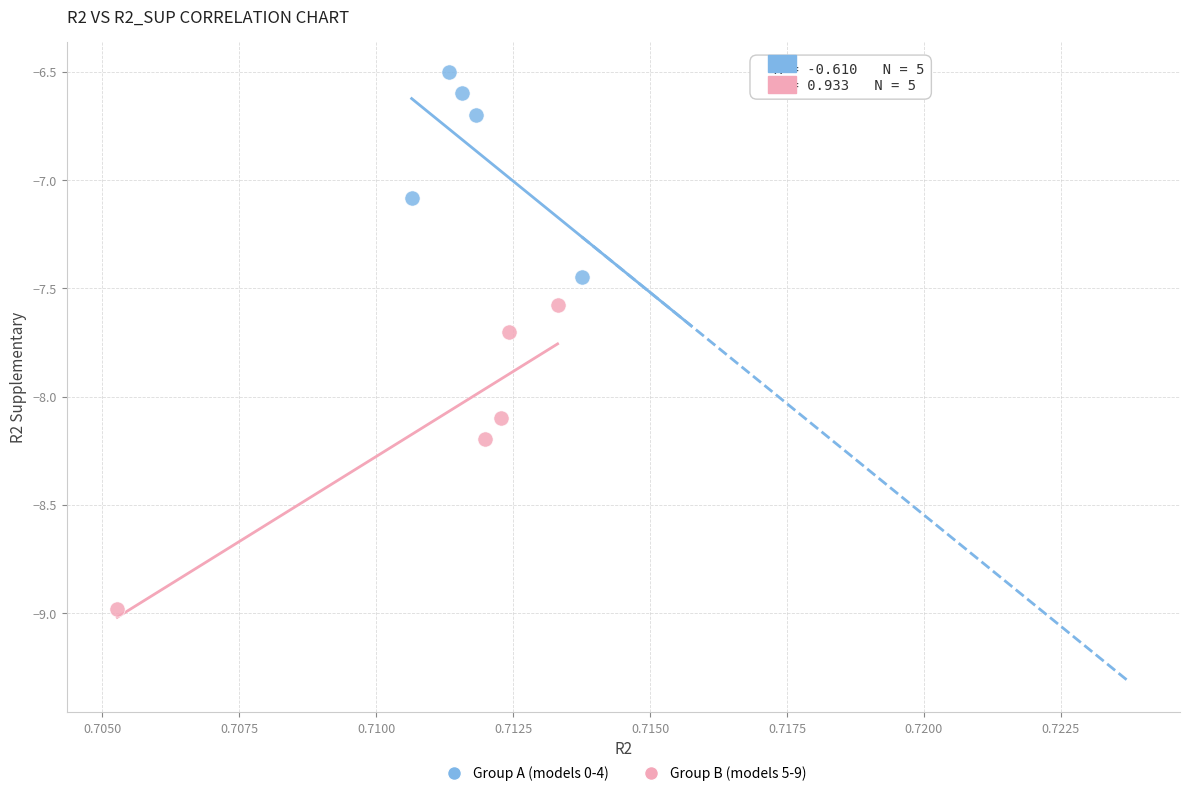

Which series contains the highest Y value?

Group A (models 0-4)